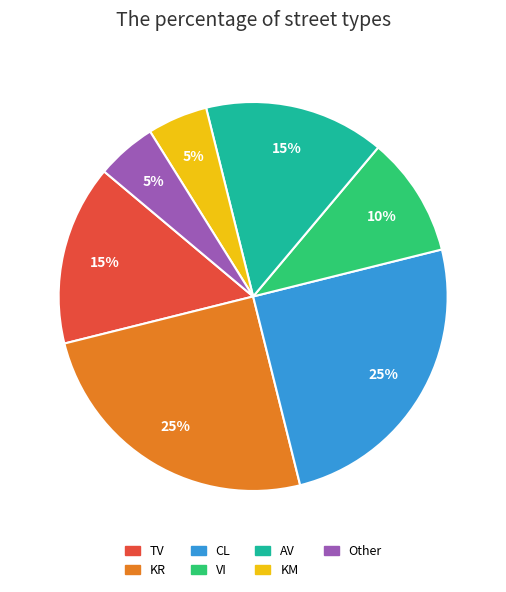

To the nearest percent, what percentage of the pie is KR?

25%